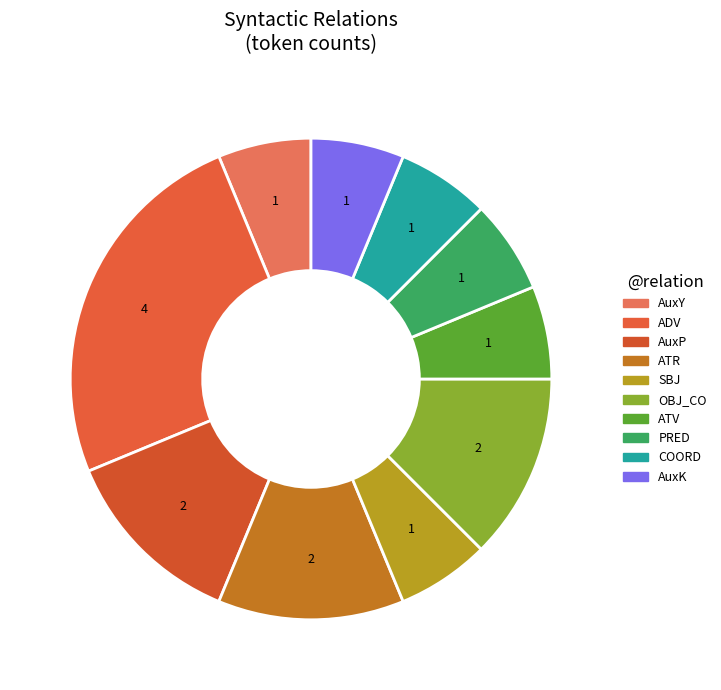

Is there any slice that represents more than half of the pie?

No